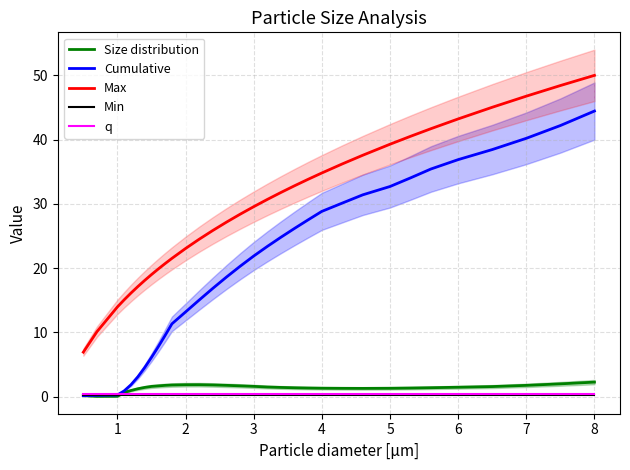

True or false: q and Min cross at least once.

False